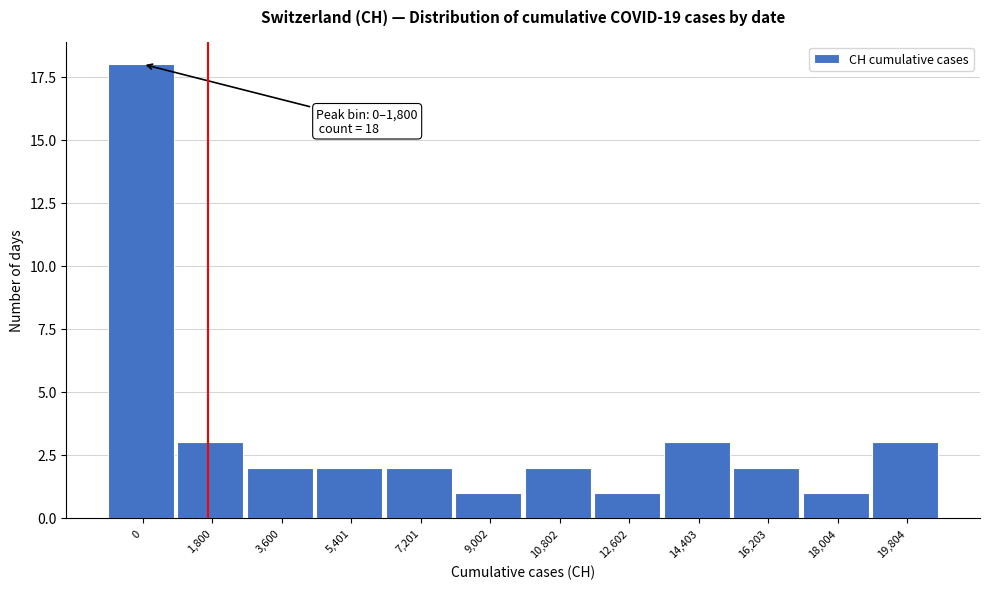

Reading left to right, extract all data points from this chart.

18	3	2	2	2	1	2	1	3	2	1	3